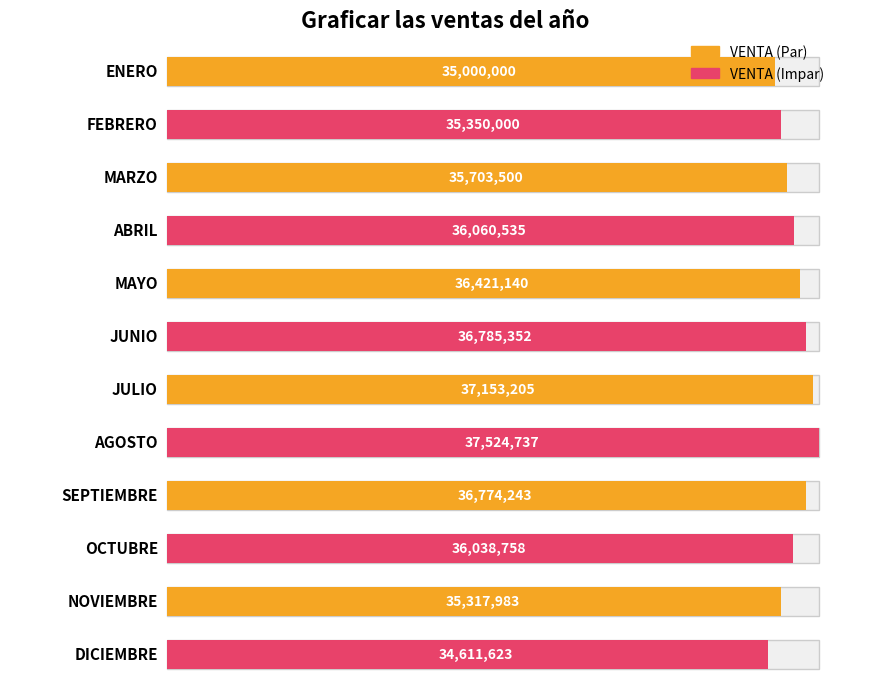

Does the chart contain any negative values?

No